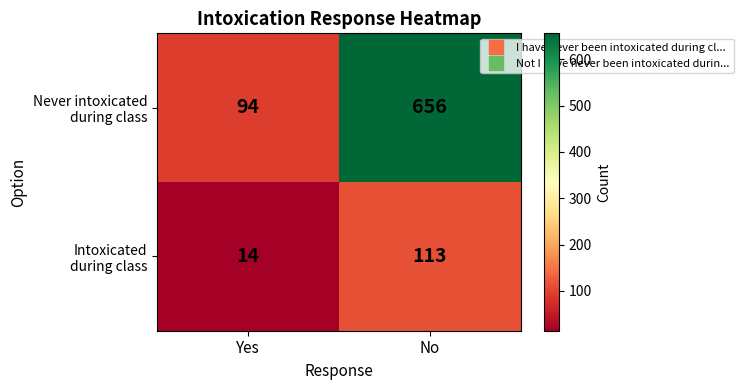

What is the spread (max minus min) of values at Yes?

80